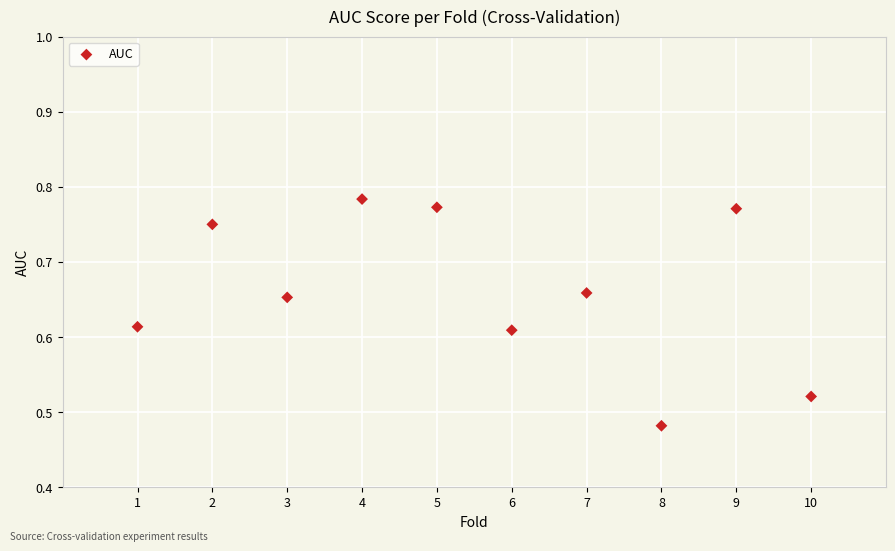

What is the range of Y values (max minus min)?

0.3